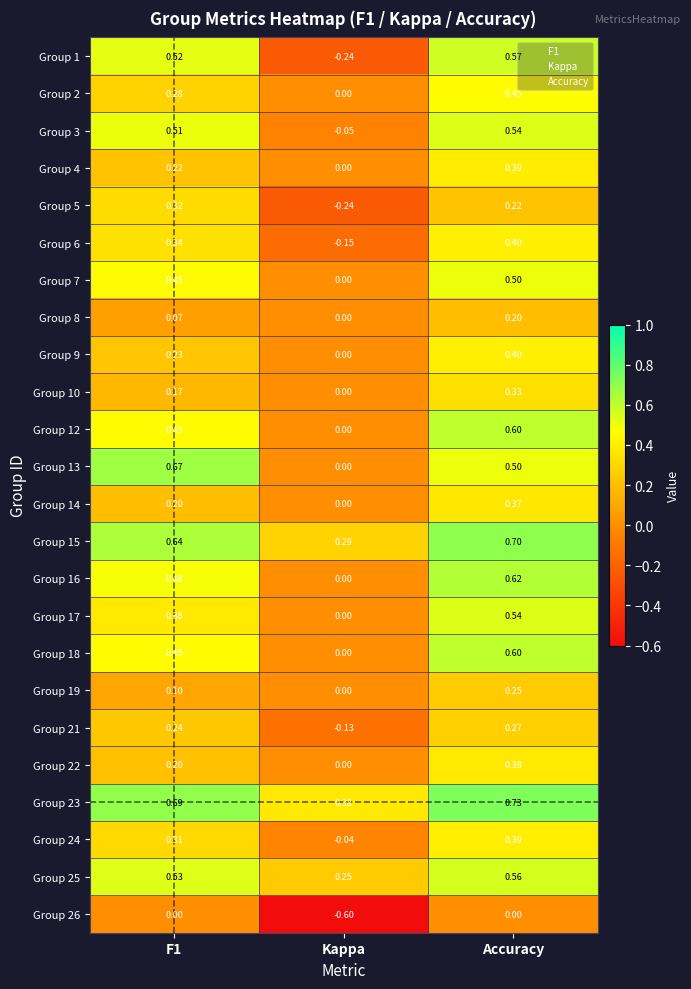

Which category has the highest value in the Group 23 series?

Accuracy